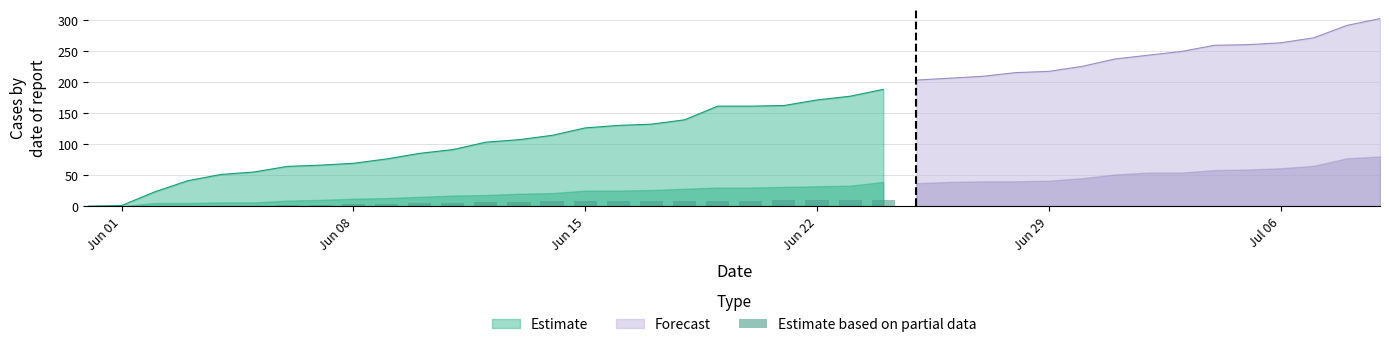

What is the value of the 14th bar from the left?

7.0